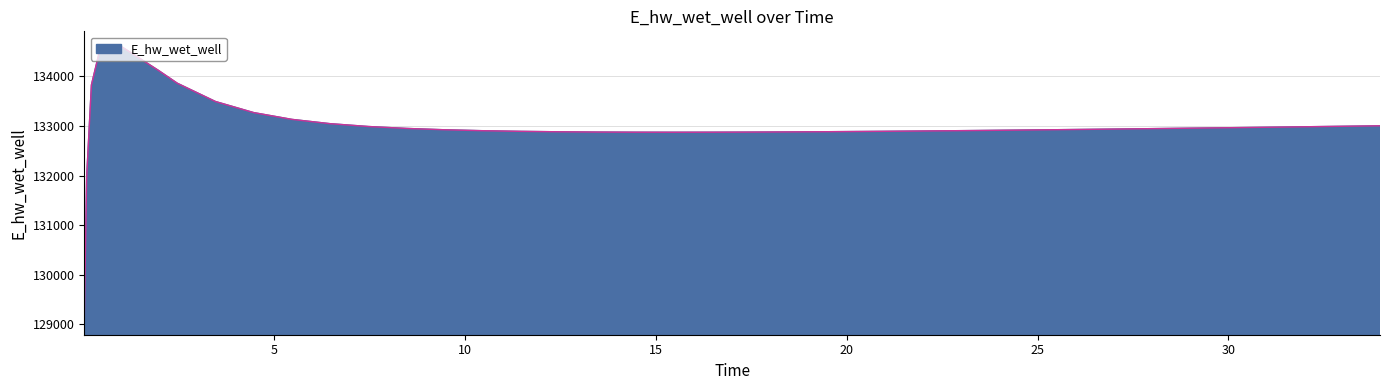

What is the smallest value displayed?

129070.3